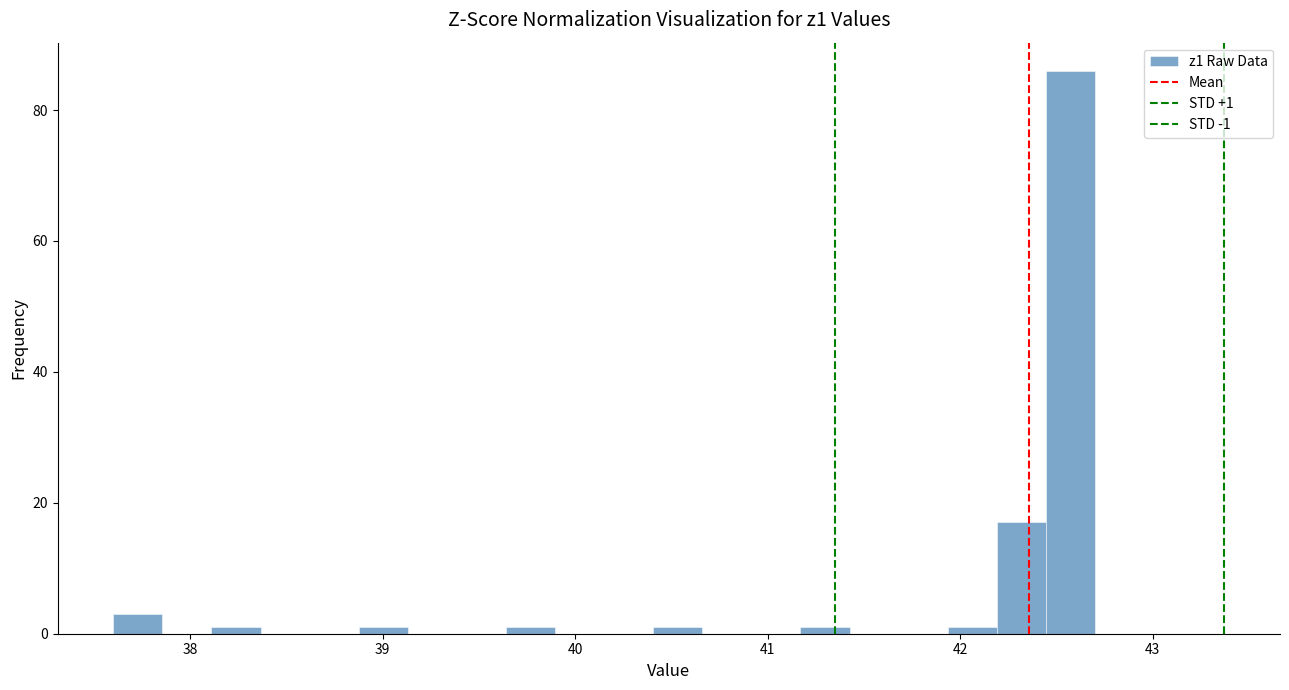

Around what value on the x-axis is the tallest bar? Give the approximate position of its centre, as read against the axis.

42.6